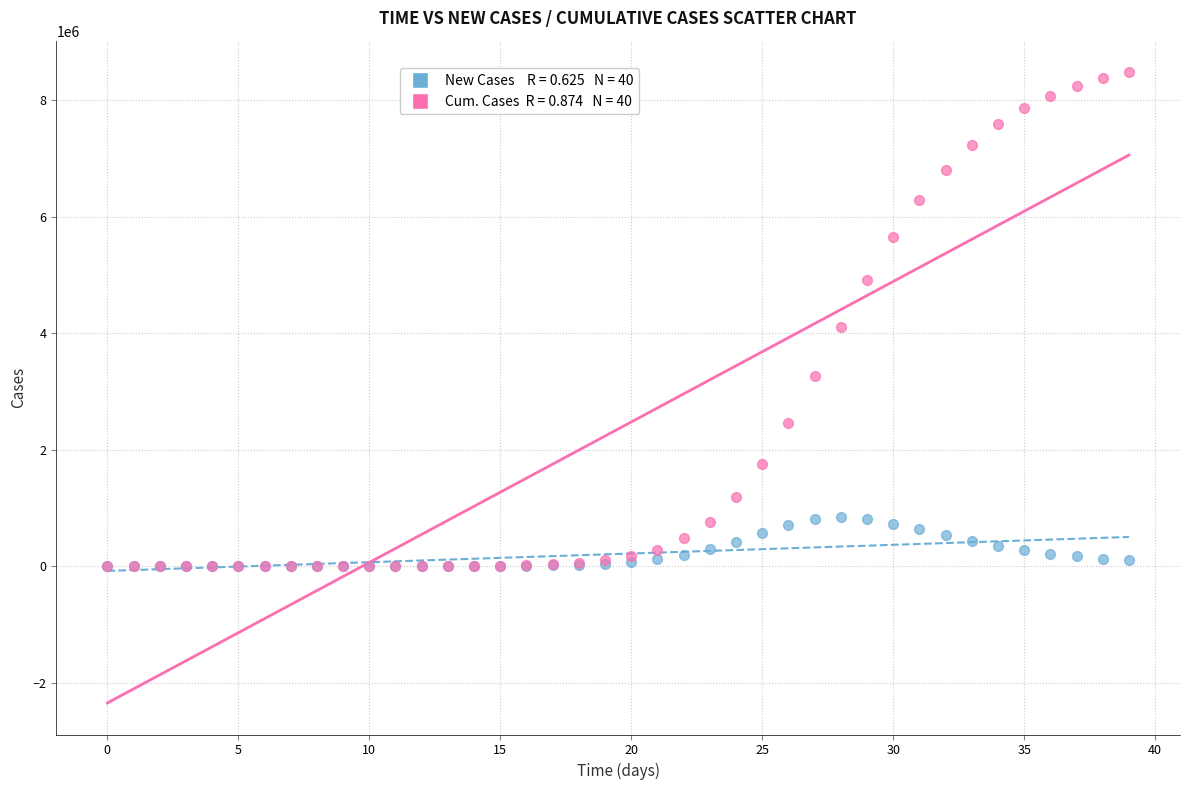

Across all series, what Y value is closest to 4241755?

4110047.1